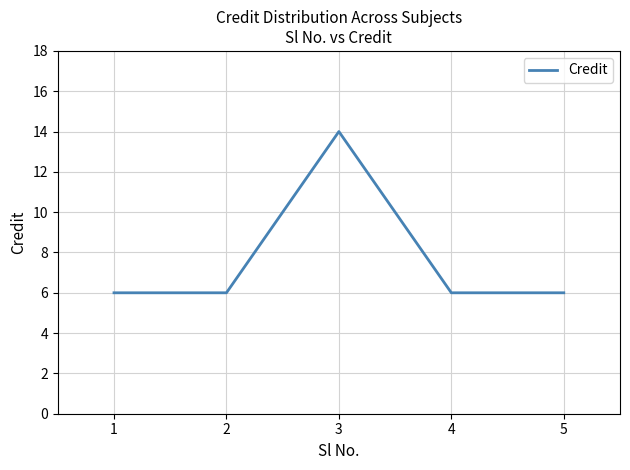

Reading left to right, transcribe all the data shown in this chart.

1=6	2=6	3=14	4=6	5=6